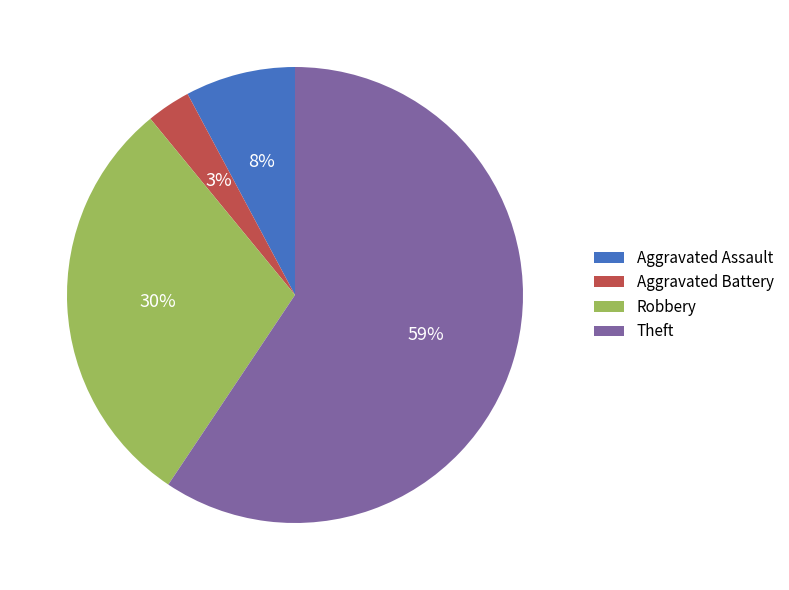

Which category has the smallest portion of the pie?

Aggravated Battery